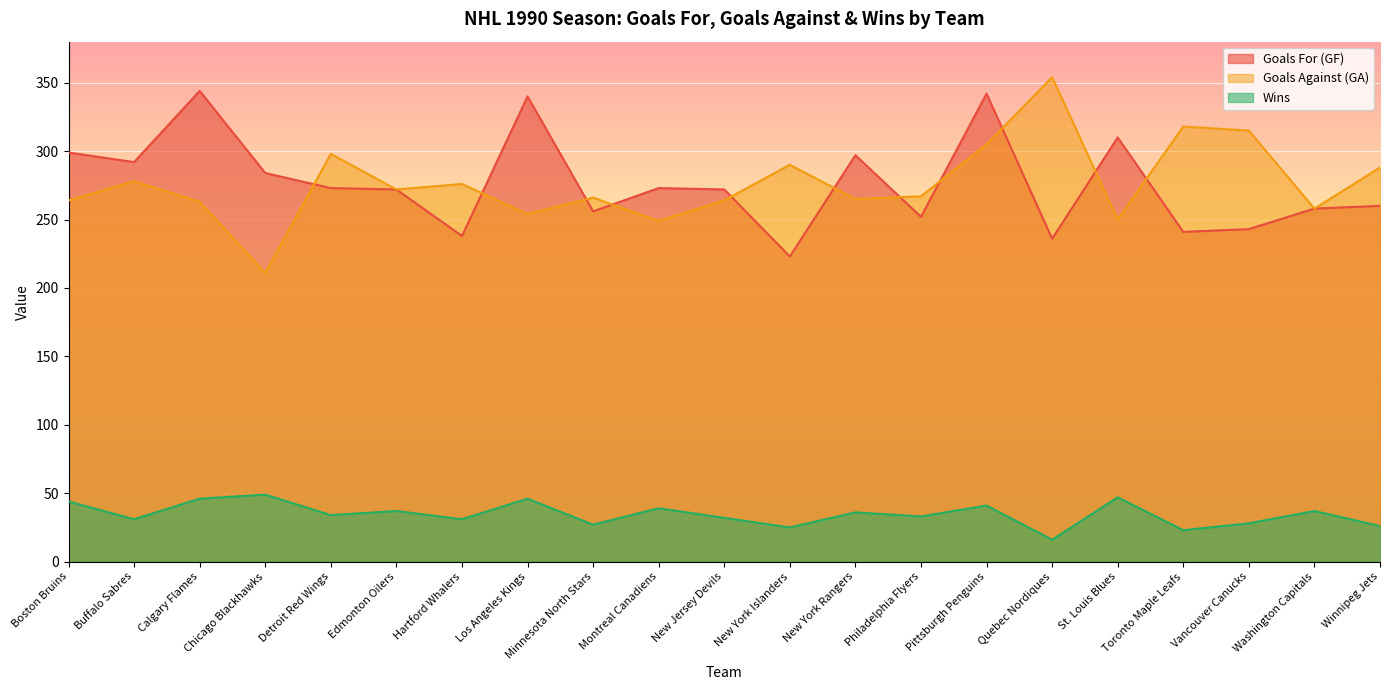

Between Washington Capitals and Winnipeg Jets, which series saw the biggest shift?

Goals Against (GA)